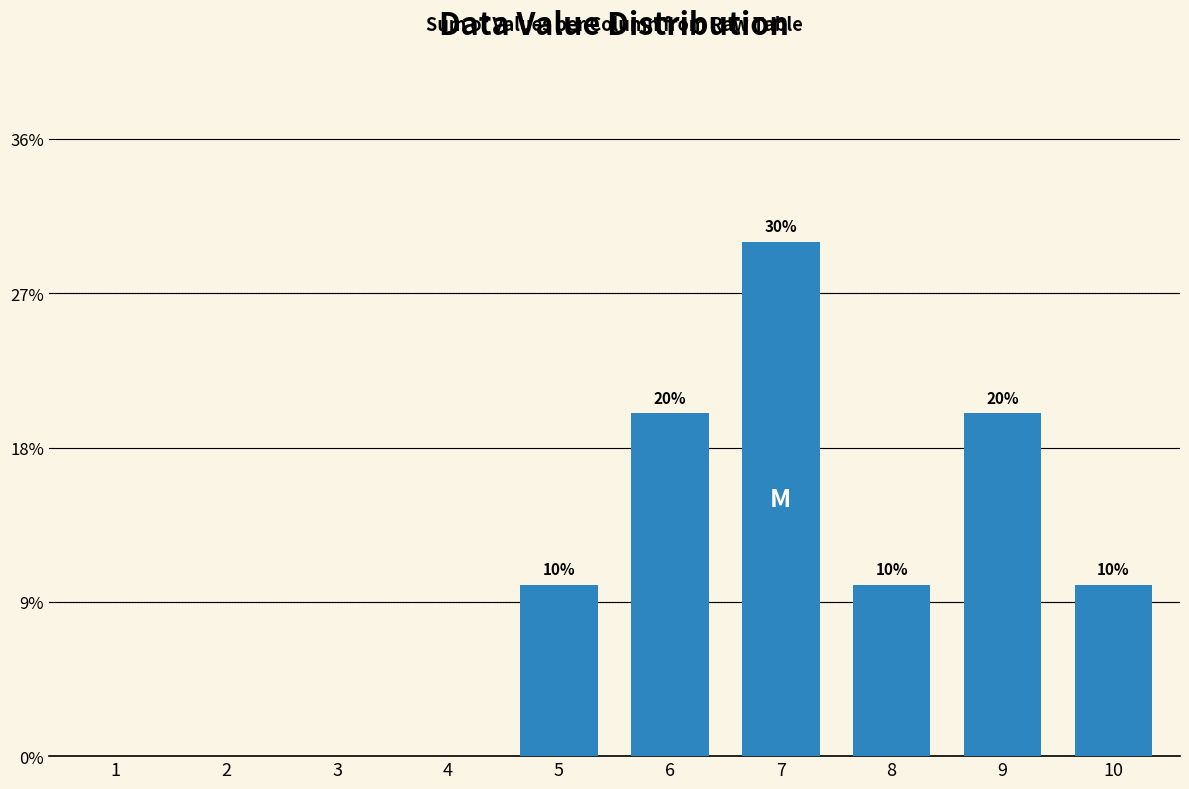

How many distinct data groups are displayed?

1